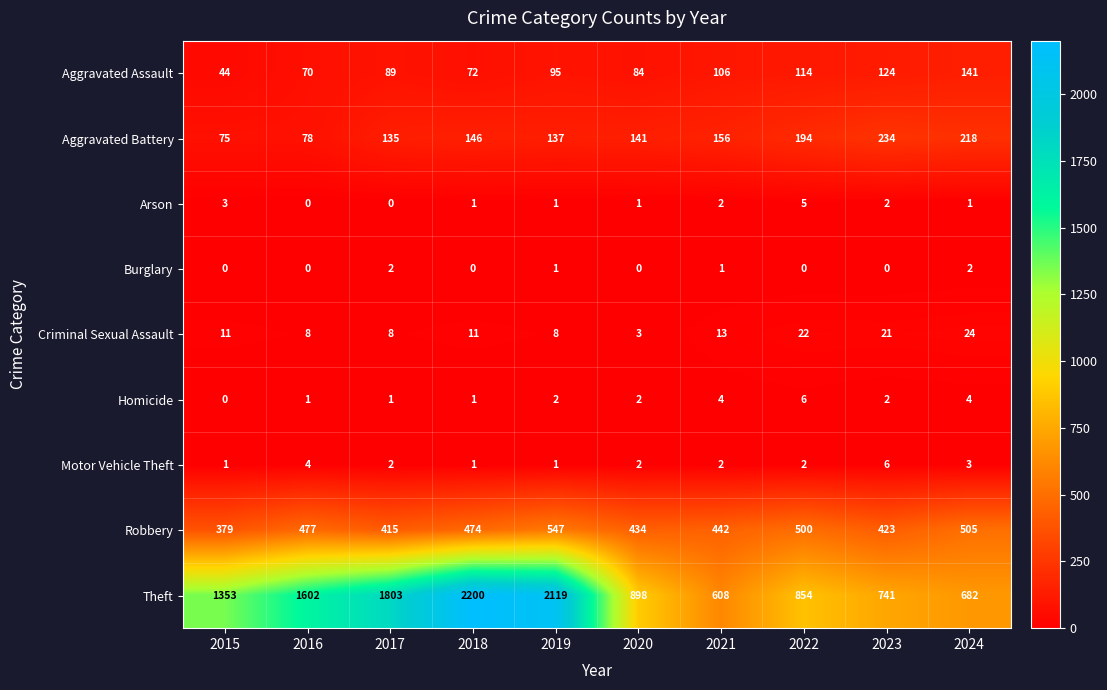

What is the difference between the Theft values at 2015 and 2019?

766